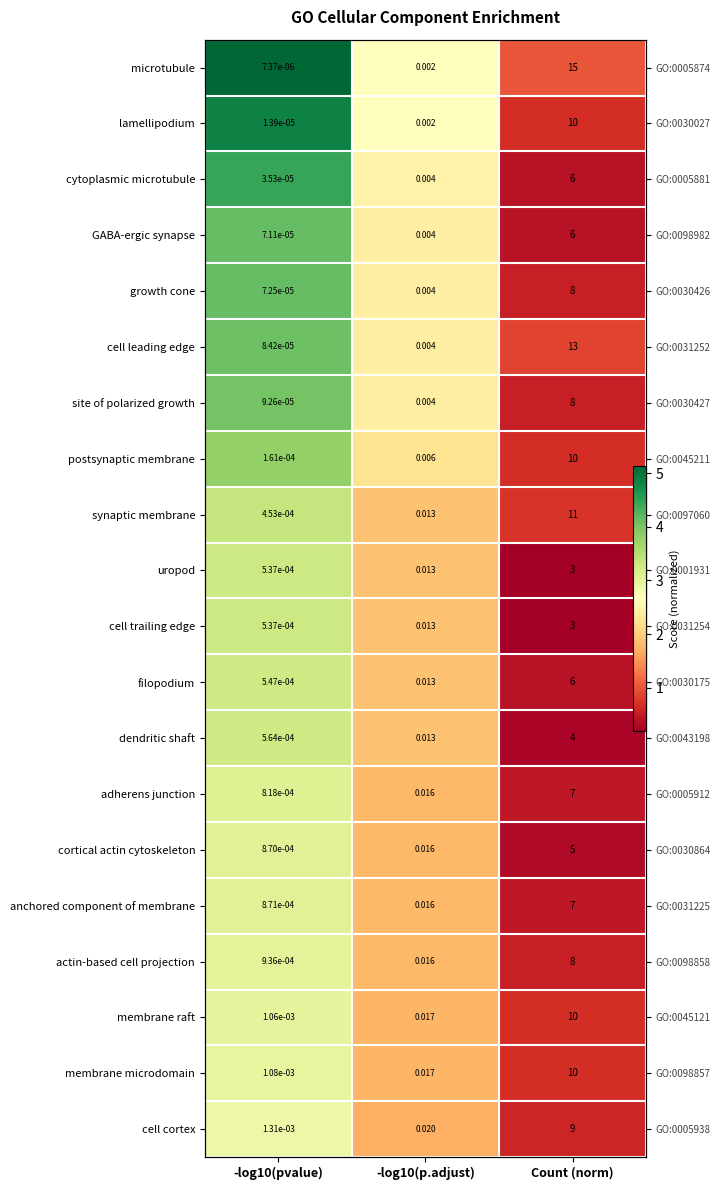

What is the sum of all actin-based cell projection values?

5.3